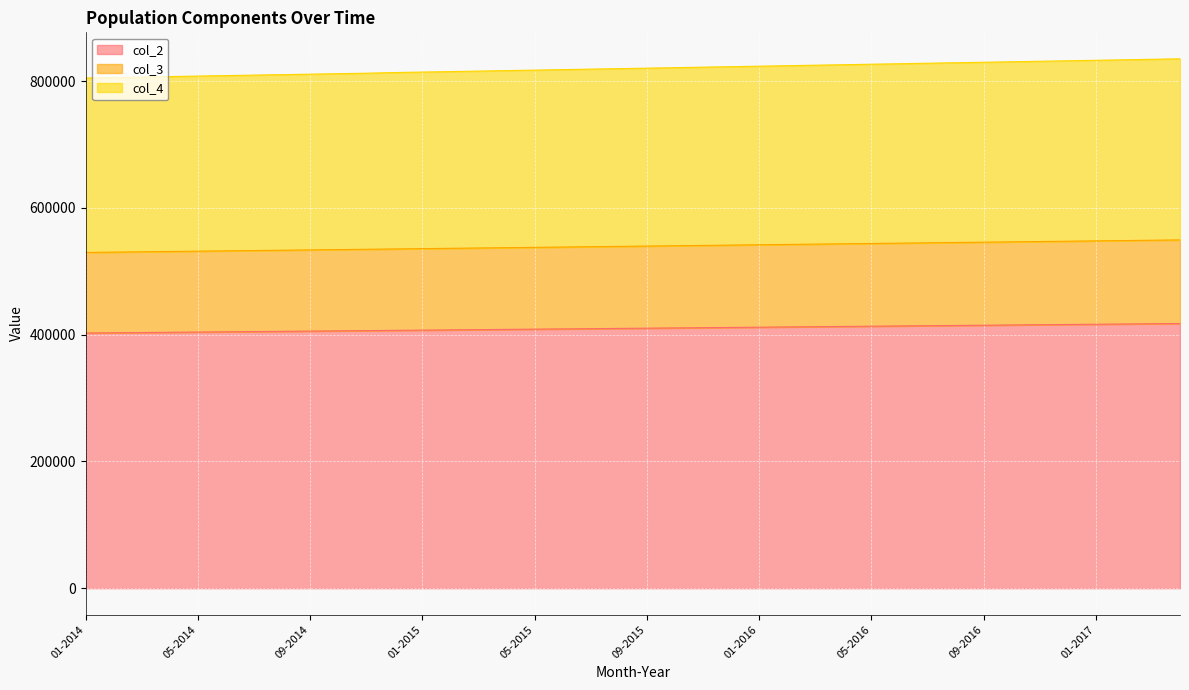

What is the lowest value of the col_2 series?

402643.1